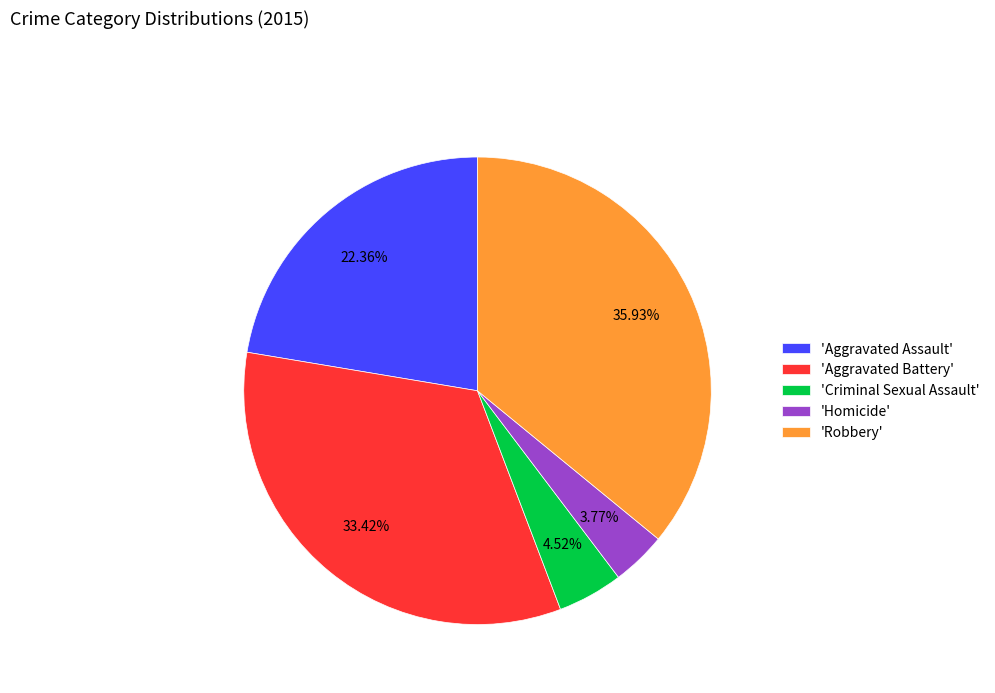

Is the sum of 'Robbery' and 'Homicide' greater than half?

No